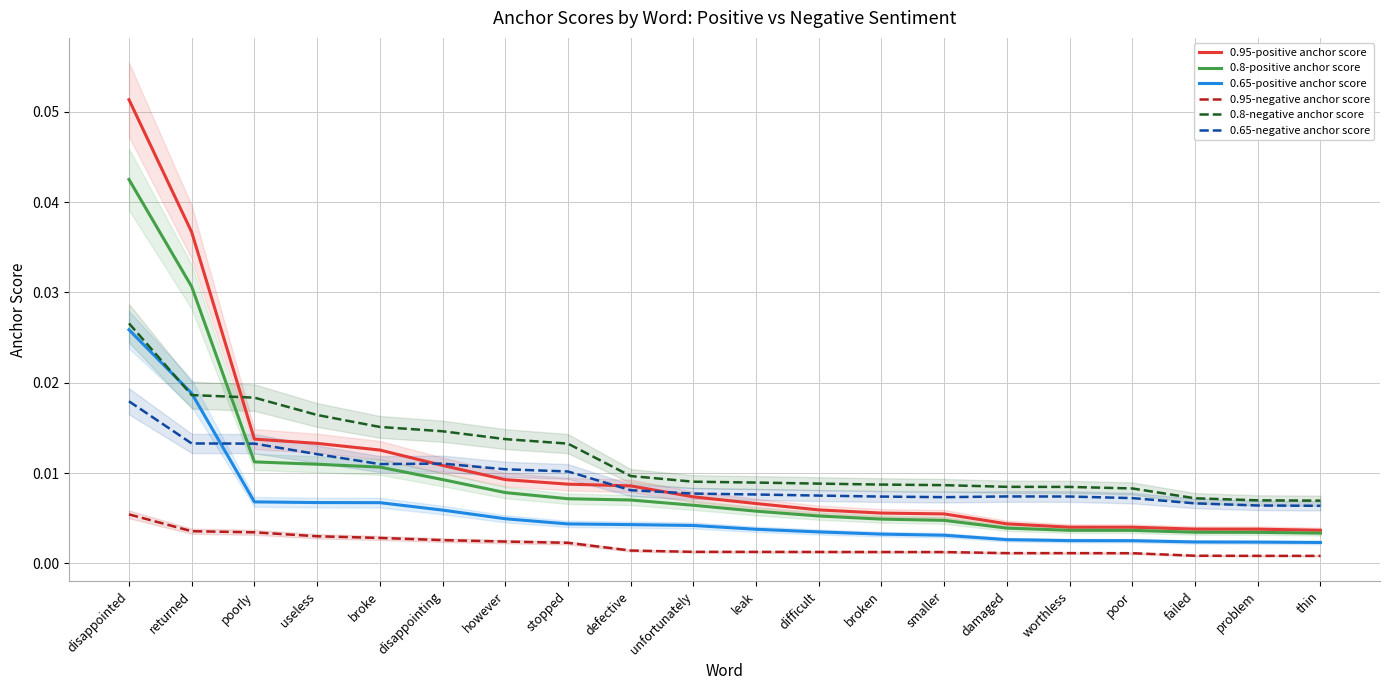

Reading right to left, transcribe all the data shown in this chart.

0.95-positive anchor score: thin=0.0	problem=0.0	failed=0.0	poor=0.0	worthless=0.0	damaged=0.0	smaller=0.0	broken=0.0	difficult=0.0	leak=0.0	unfortunately=0.0	defective=0.0	stopped=0.0	however=0.0	disappointing=0.0	broke=0.0	useless=0.0	poorly=0.0	returned=0.0	disappointed=0.1
0.8-positive anchor score: thin=0.0	problem=0.0	failed=0.0	poor=0.0	worthless=0.0	damaged=0.0	smaller=0.0	broken=0.0	difficult=0.0	leak=0.0	unfortunately=0.0	defective=0.0	stopped=0.0	however=0.0	disappointing=0.0	broke=0.0	useless=0.0	poorly=0.0	returned=0.0	disappointed=0.0
0.65-positive anchor score: thin=0.0	problem=0.0	failed=0.0	poor=0.0	worthless=0.0	damaged=0.0	smaller=0.0	broken=0.0	difficult=0.0	leak=0.0	unfortunately=0.0	defective=0.0	stopped=0.0	however=0.0	disappointing=0.0	broke=0.0	useless=0.0	poorly=0.0	returned=0.0	disappointed=0.0
0.95-negative anchor score: thin=0.0	problem=0.0	failed=0.0	poor=0.0	worthless=0.0	damaged=0.0	smaller=0.0	broken=0.0	difficult=0.0	leak=0.0	unfortunately=0.0	defective=0.0	stopped=0.0	however=0.0	disappointing=0.0	broke=0.0	useless=0.0	poorly=0.0	returned=0.0	disappointed=0.0
0.8-negative anchor score: thin=0.0	problem=0.0	failed=0.0	poor=0.0	worthless=0.0	damaged=0.0	smaller=0.0	broken=0.0	difficult=0.0	leak=0.0	unfortunately=0.0	defective=0.0	stopped=0.0	however=0.0	disappointing=0.0	broke=0.0	useless=0.0	poorly=0.0	returned=0.0	disappointed=0.0
0.65-negative anchor score: thin=0.0	problem=0.0	failed=0.0	poor=0.0	worthless=0.0	damaged=0.0	smaller=0.0	broken=0.0	difficult=0.0	leak=0.0	unfortunately=0.0	defective=0.0	stopped=0.0	however=0.0	disappointing=0.0	broke=0.0	useless=0.0	poorly=0.0	returned=0.0	disappointed=0.0